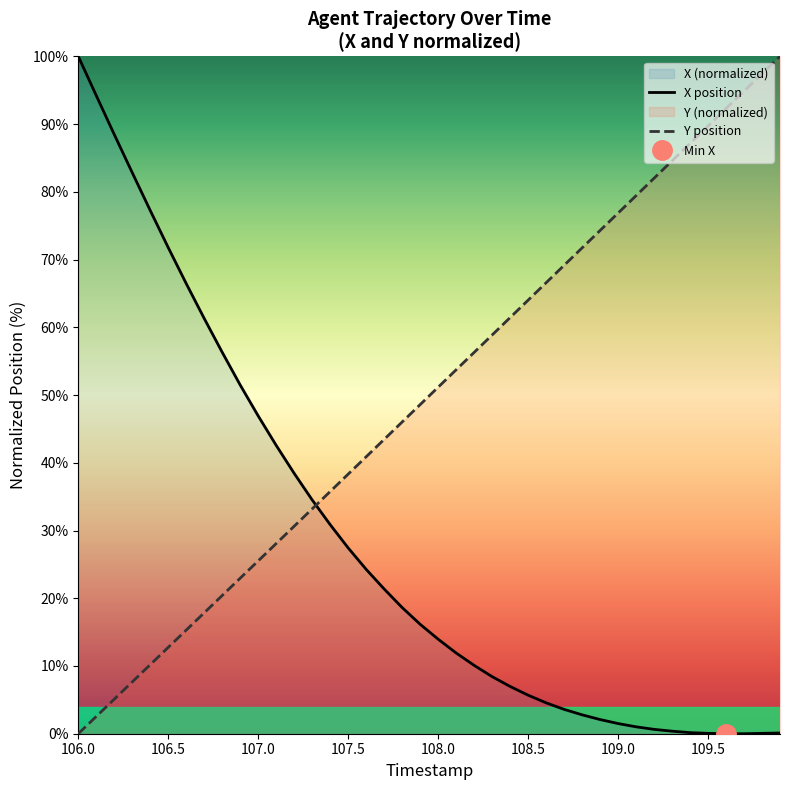

How many data points does each series have?

40